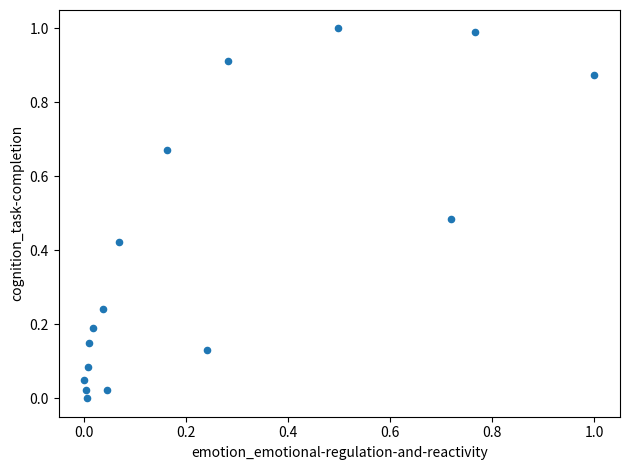

What is the range of X values (max minus min)?

1.0